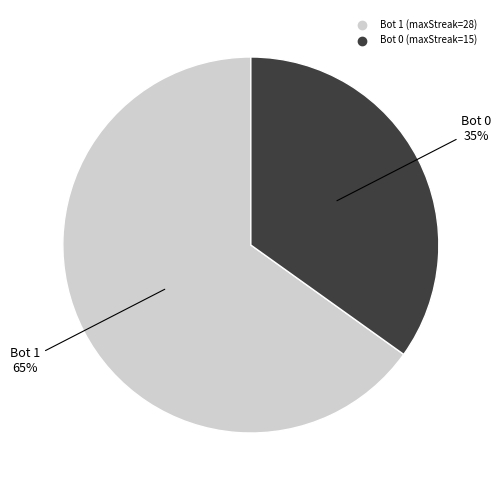

Does any single category account for the majority?

Yes